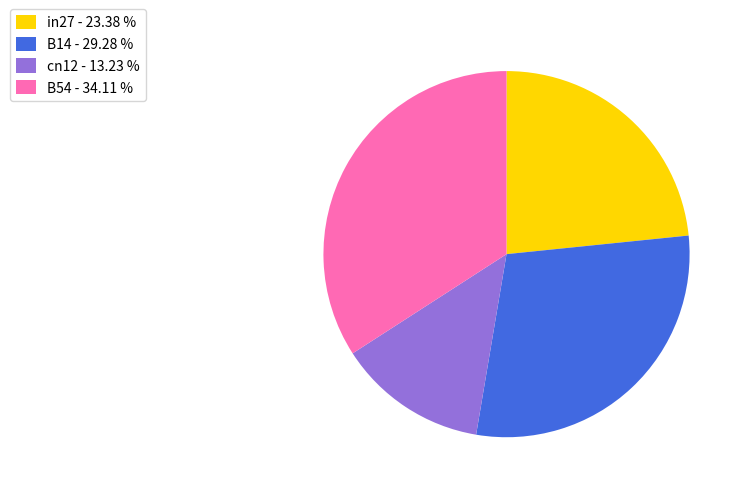

Is there any slice that represents more than half of the pie?

No